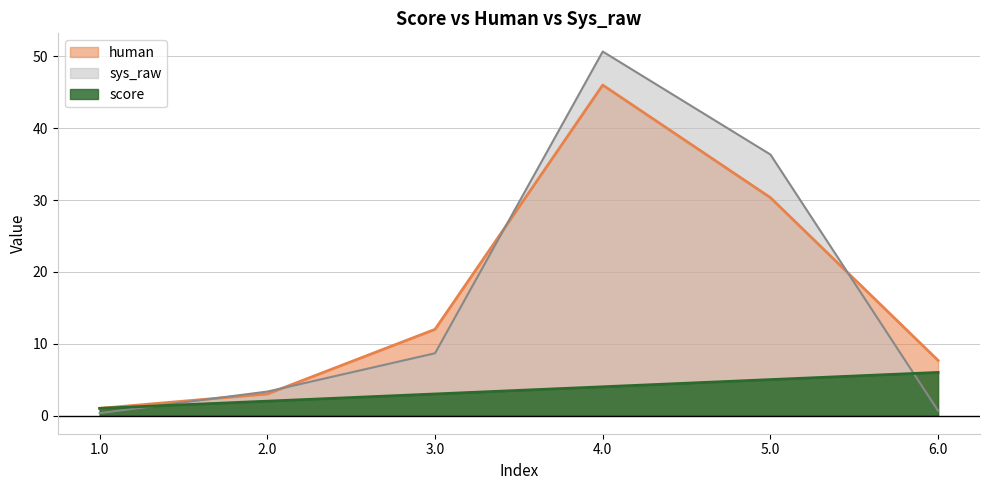

How many values in the human series exceed 12?

2